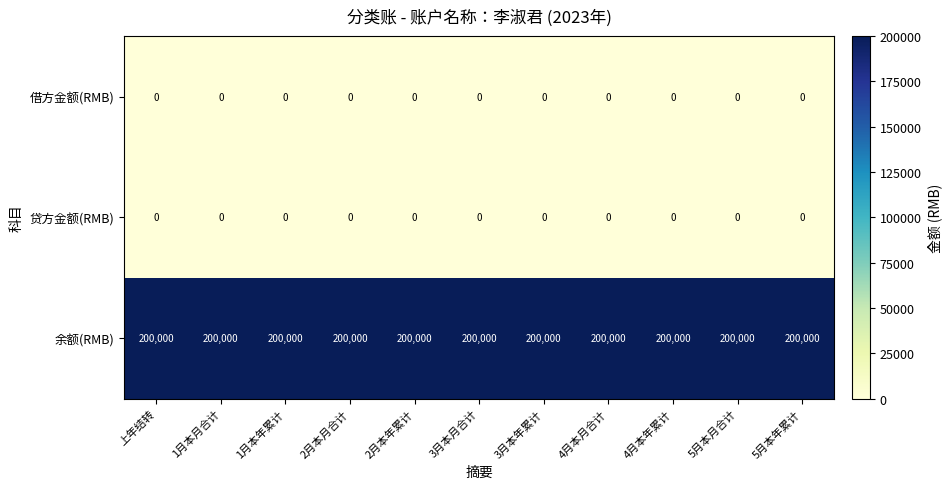

What is the sum of all 余额(RMB) values?

2200000